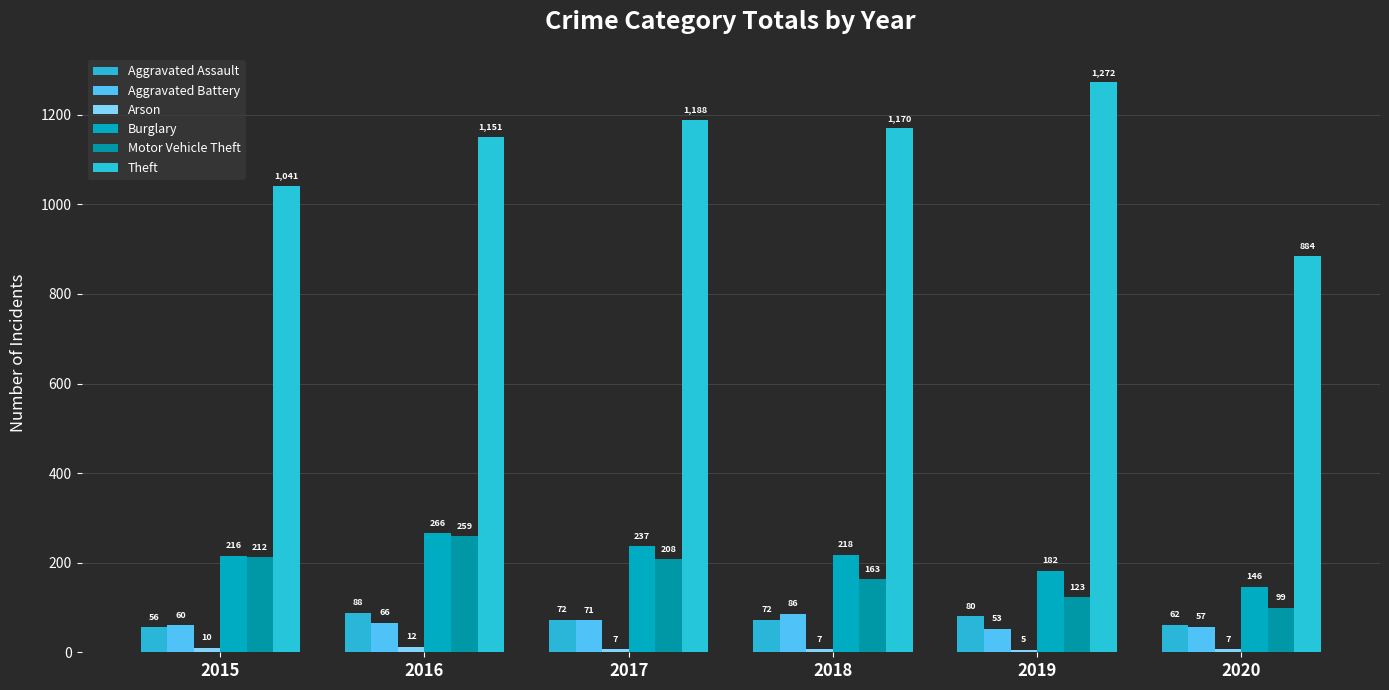

How many bars are there in each group?

6